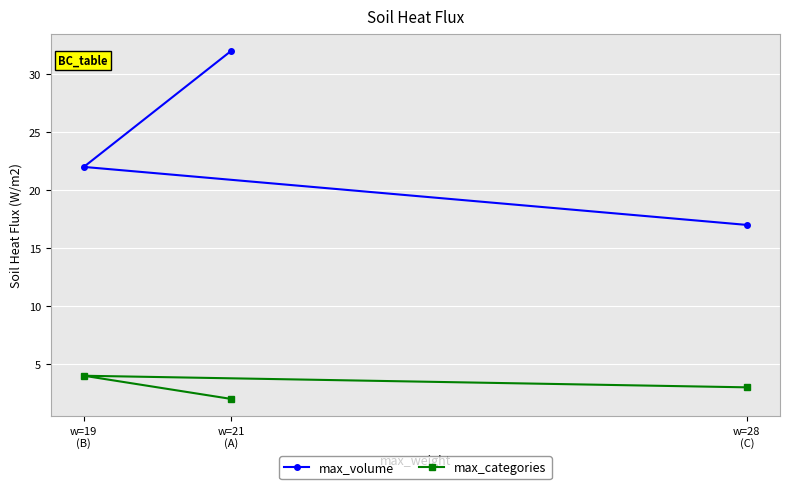

What are all the series names shown in the legend?

max_volume, max_categories